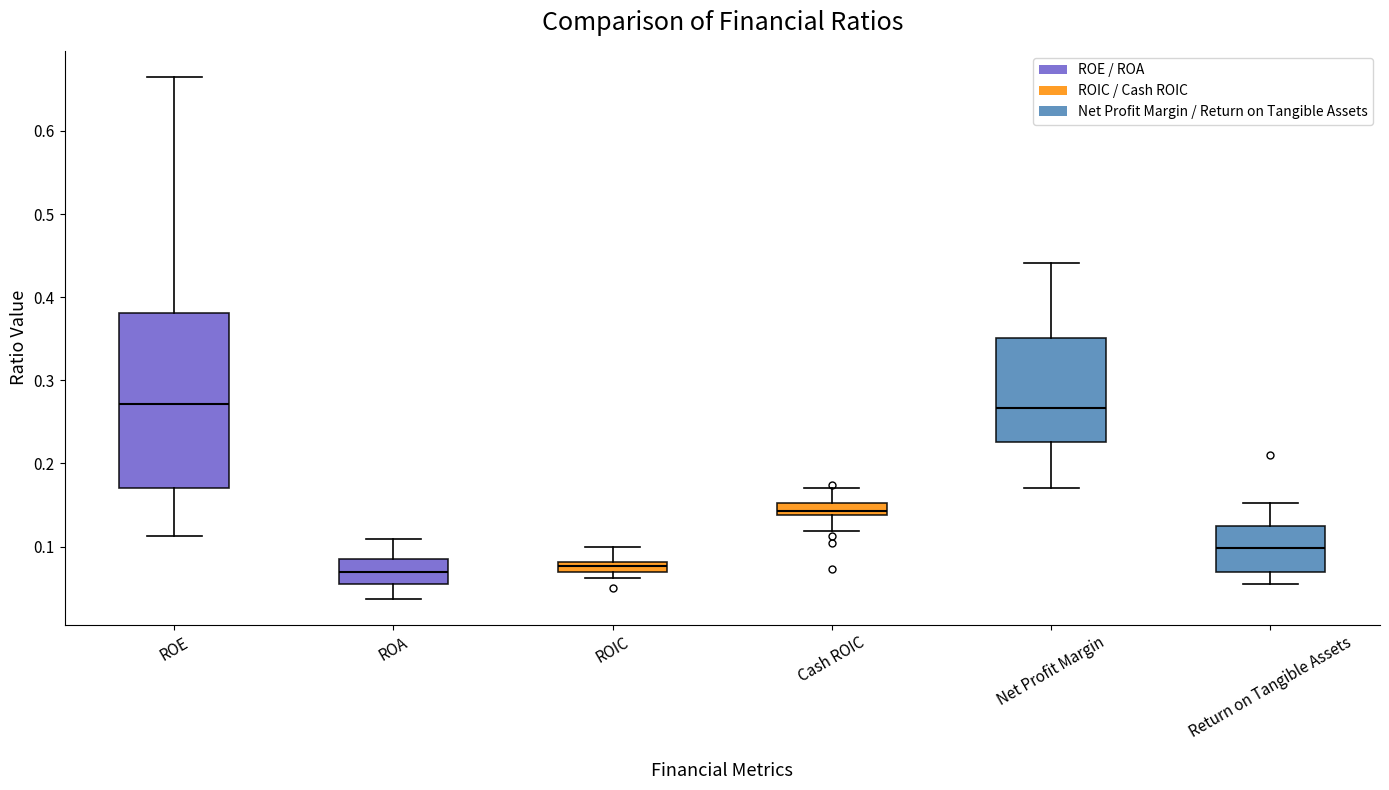

Where does the median line of the box for Return on Tangible Assets sit on the y-axis? The values are not printed on the chart, so give them approximately, as read against the axis.

0.10